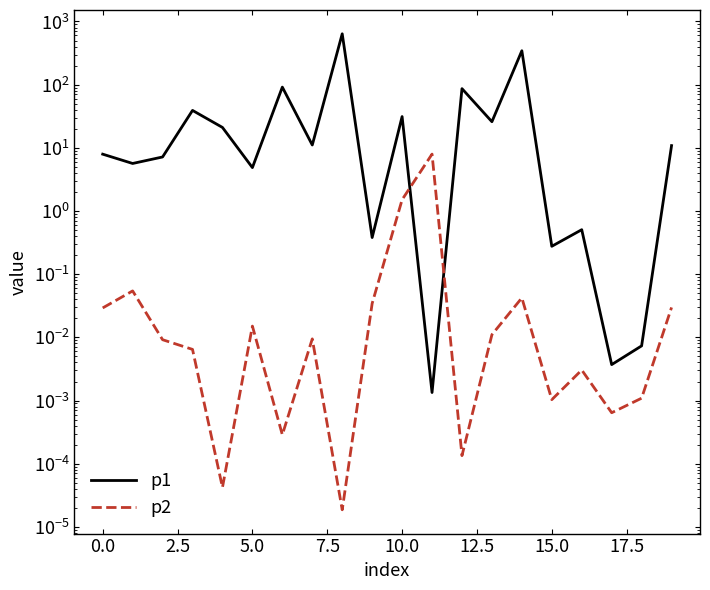

Reading left to right, extract all data points from this chart.

p1: 7.9	5.7	7.2	39.1	21.0	4.9	91.4	11.1	638.3	0.4	31.3	0.0	86.5	25.9	344.1	0.3	0.5	0.0	0.0	10.8
p2: 0.0	0.1	0.0	0.0	0.0	0.0	0.0	0.0	0.0	0.0	1.5	8.0	0.0	0.0	0.0	0.0	0.0	0.0	0.0	0.0